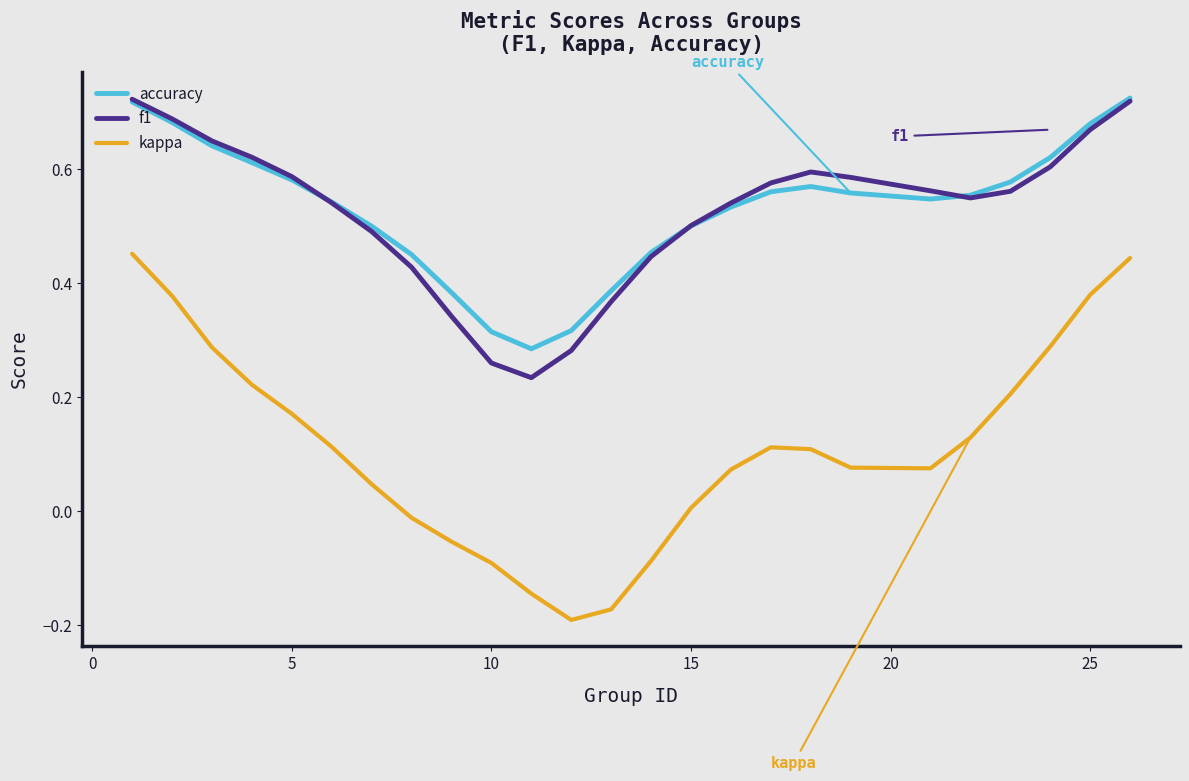

How many categories are shown in the chart?

25